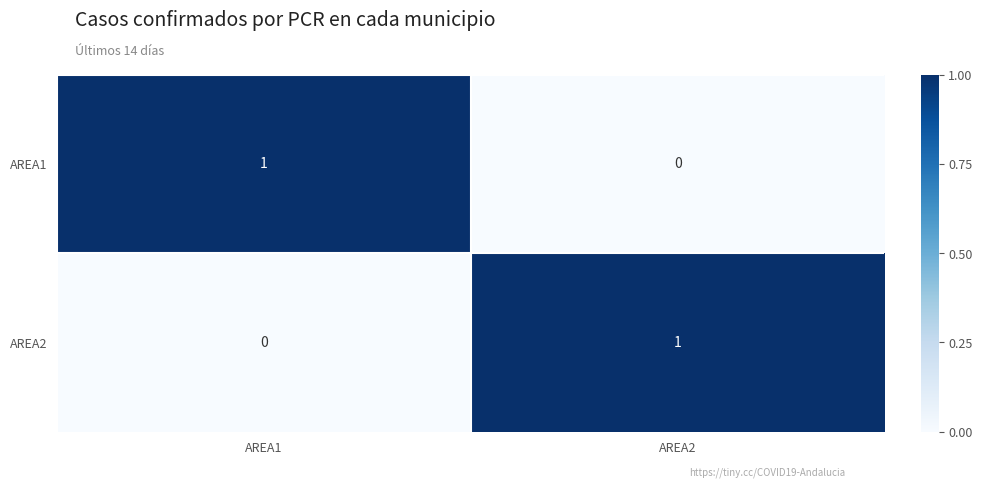

At which label does AREA2 reach its peak?

AREA2